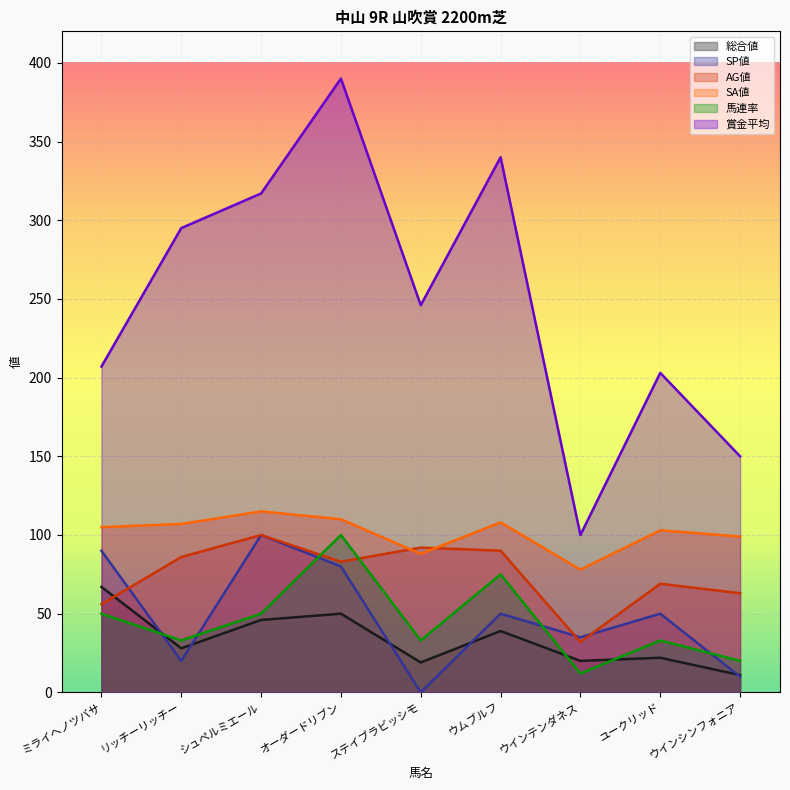

How many data points in 馬連率 are above 33?

4